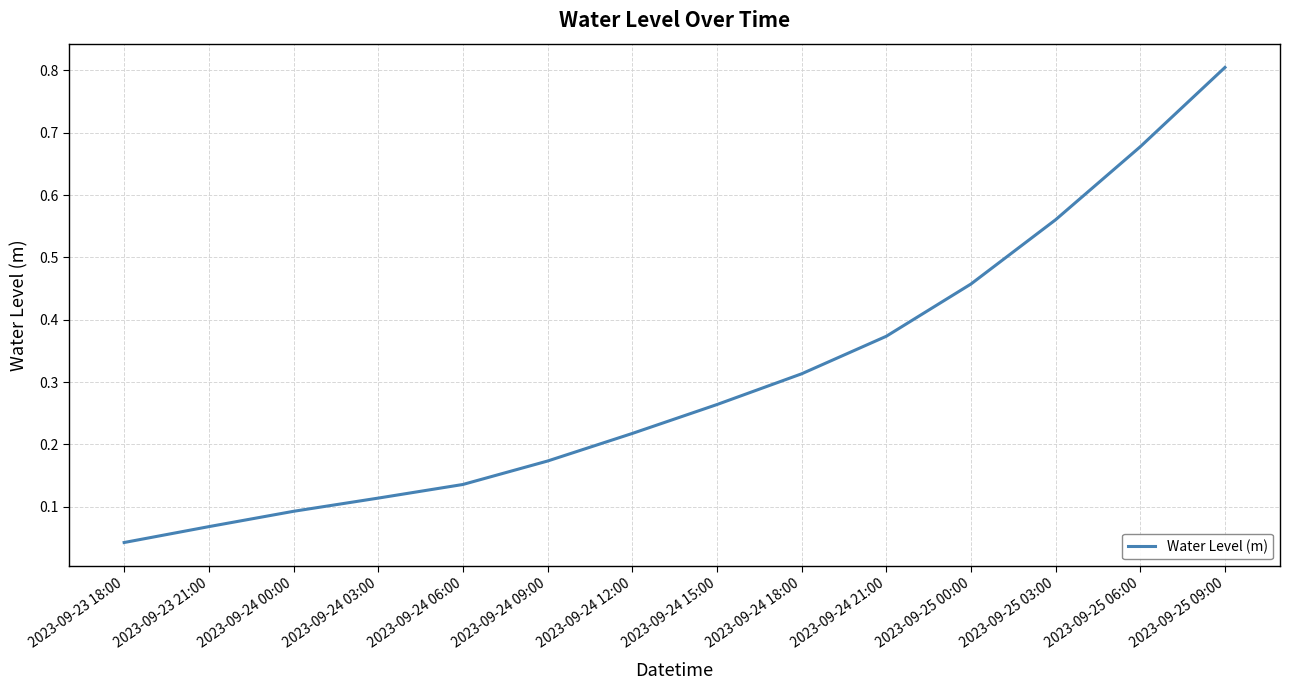

List the labels in order of value, largest first.

2023-09-25 09:00, 2023-09-25 06:00, 2023-09-25 03:00, 2023-09-25 00:00, 2023-09-24 21:00, 2023-09-24 18:00, 2023-09-24 15:00, 2023-09-24 12:00, 2023-09-24 09:00, 2023-09-24 06:00, 2023-09-24 03:00, 2023-09-24 00:00, 2023-09-23 21:00, 2023-09-23 18:00